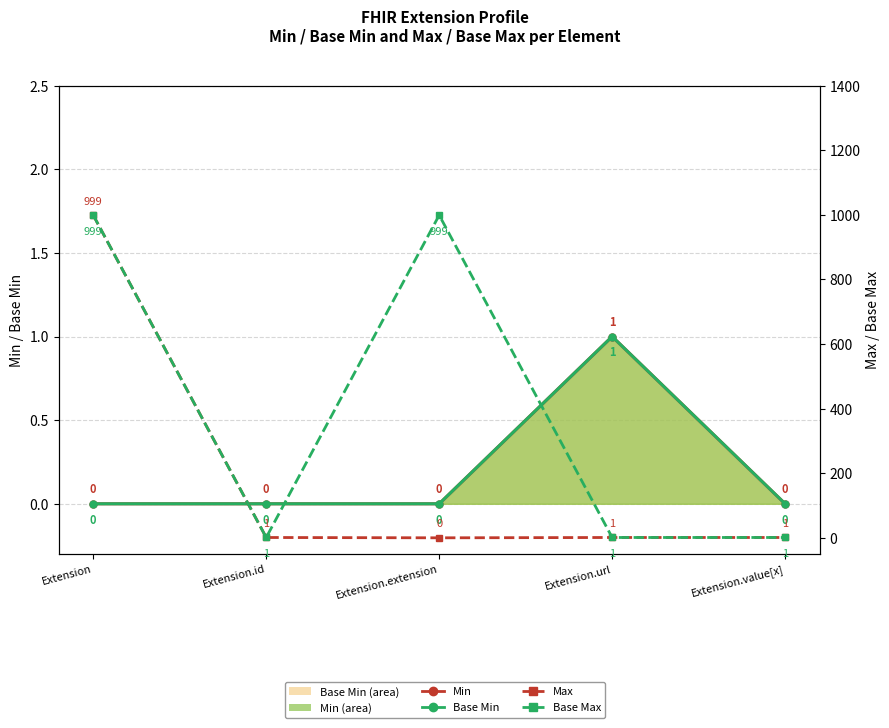

Between Extension.value[x] and Extension.url, which is larger?

Extension.url